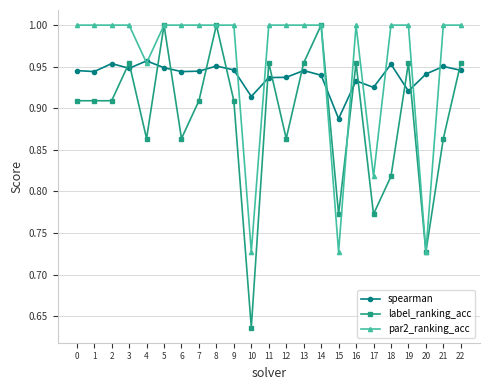

Count the par2_ranking_acc values in the range 1 to 2.

18